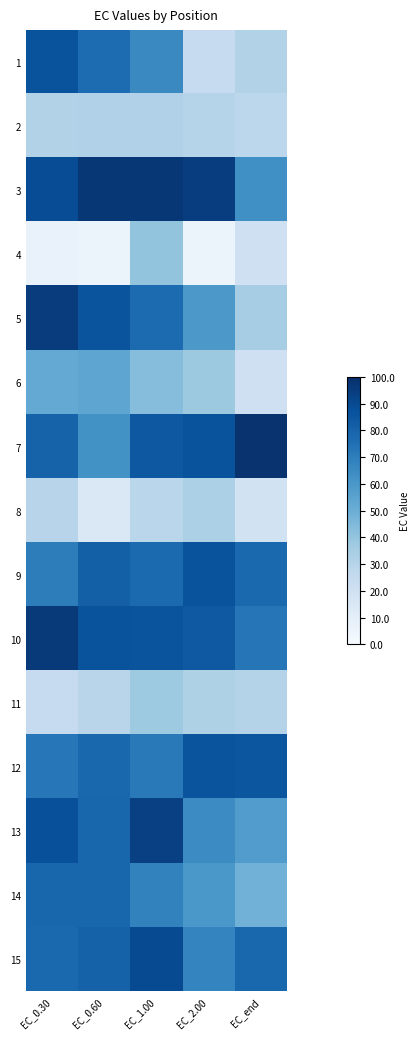

Between EC_end and EC_0.30, which is larger?

EC_0.30